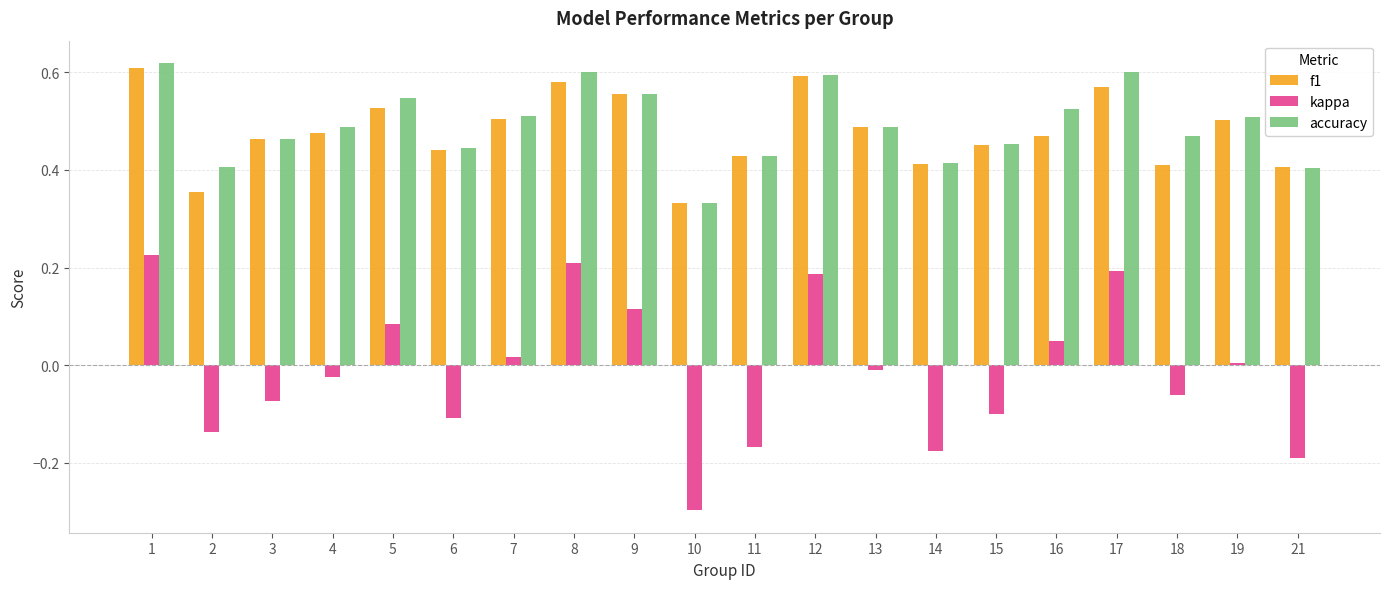

At which label does accuracy reach its minimum?

10